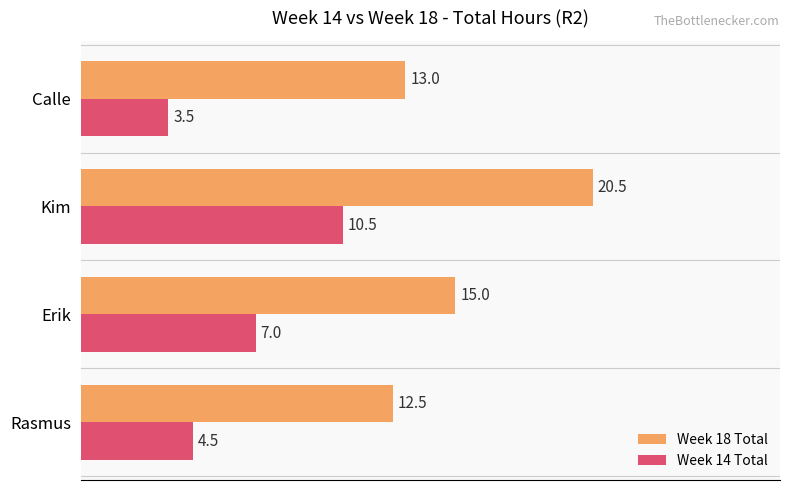

Which series has the largest range (max minus min)?

Week 18 Total